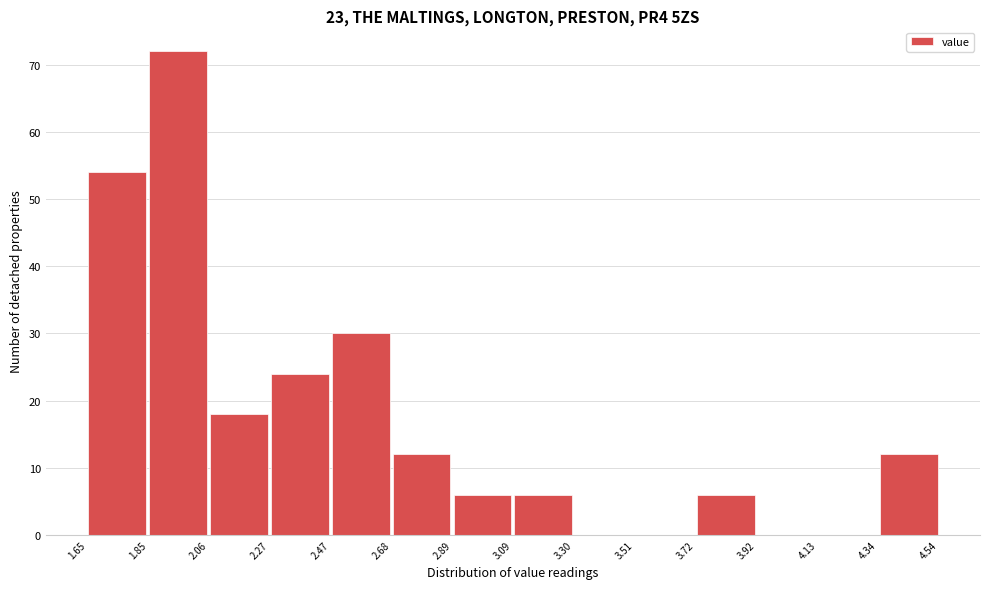

Reading left to right, transcribe this chart: for each bar, give the range it covers on the x-axis and its height. The values are not printed on the chart, so give them approximately, as read against the axis.

1.65 to 1.85: 54
1.85 to 2.06: 72
2.06 to 2.27: 18
2.27 to 2.47: 24
2.47 to 2.68: 30
2.68 to 2.89: 12
2.89 to 3.09: 6
3.09 to 3.30: 6
3.30 to 3.51: 0
3.51 to 3.72: 0
3.72 to 3.92: 6
3.92 to 4.13: 0
4.13 to 4.34: 0
4.34 to 4.54: 12